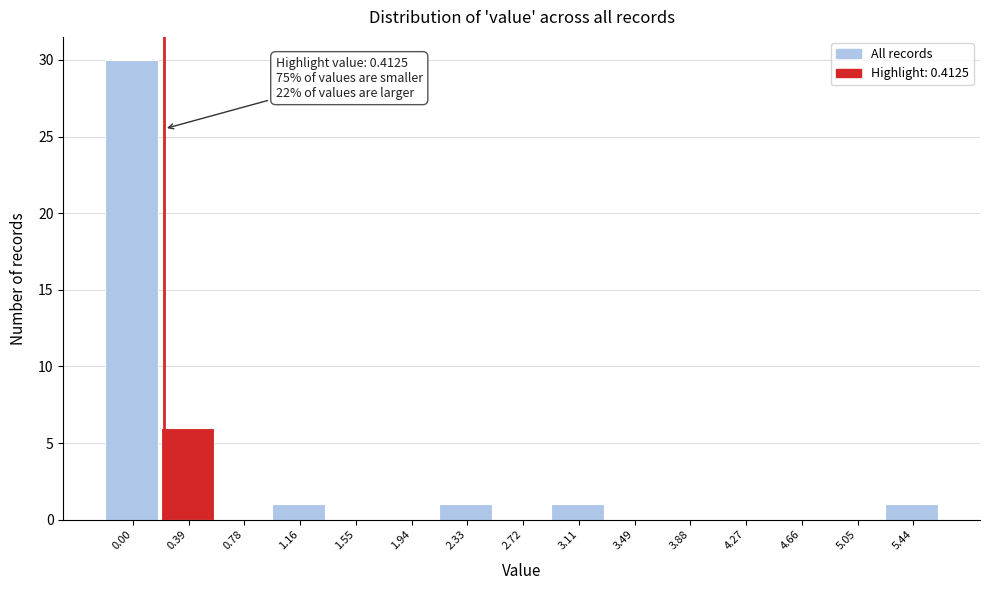

Reading right to left, list all the values displayed in this chart.

5.44=1	5.05=0	4.66=0	4.27=0	3.88=0	3.49=0	3.11=1	2.72=0	2.33=1	1.94=0	1.55=0	1.16=1	0.78=0	0.39=6	0.00=30